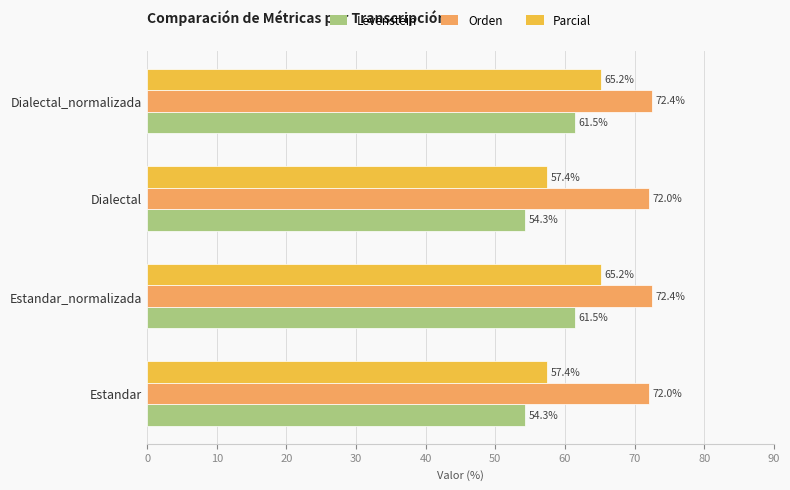

Which series has the widest spread of values?

Parcial